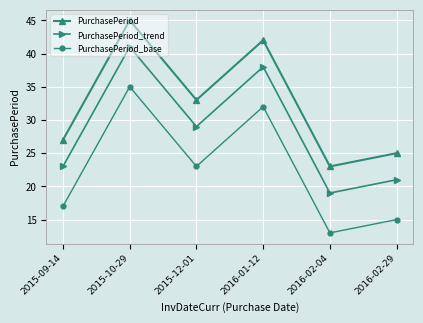

True or false: PurchasePeriod_trend and PurchasePeriod cross at least once.

False